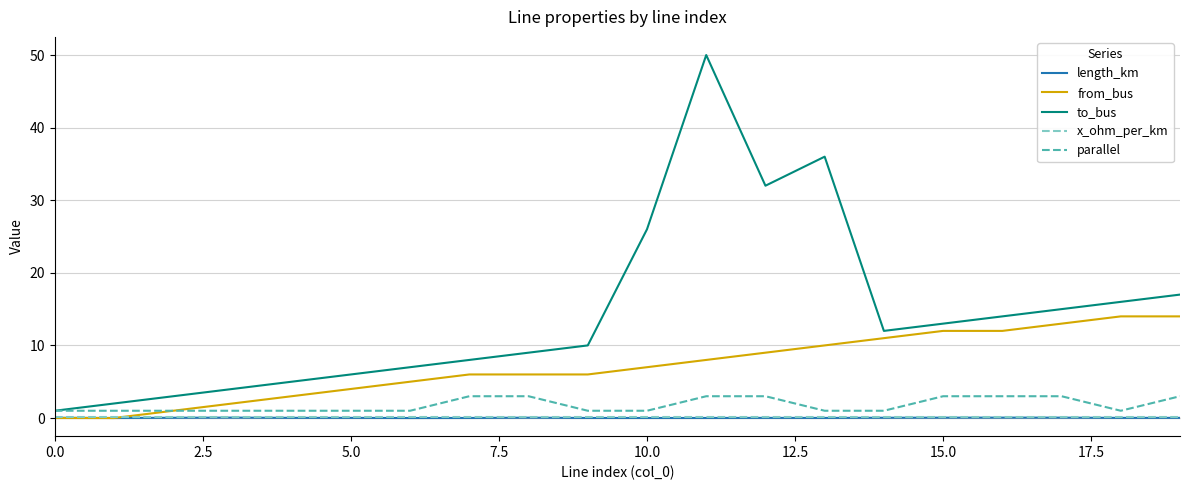

Which series has the widest spread of values?

to_bus